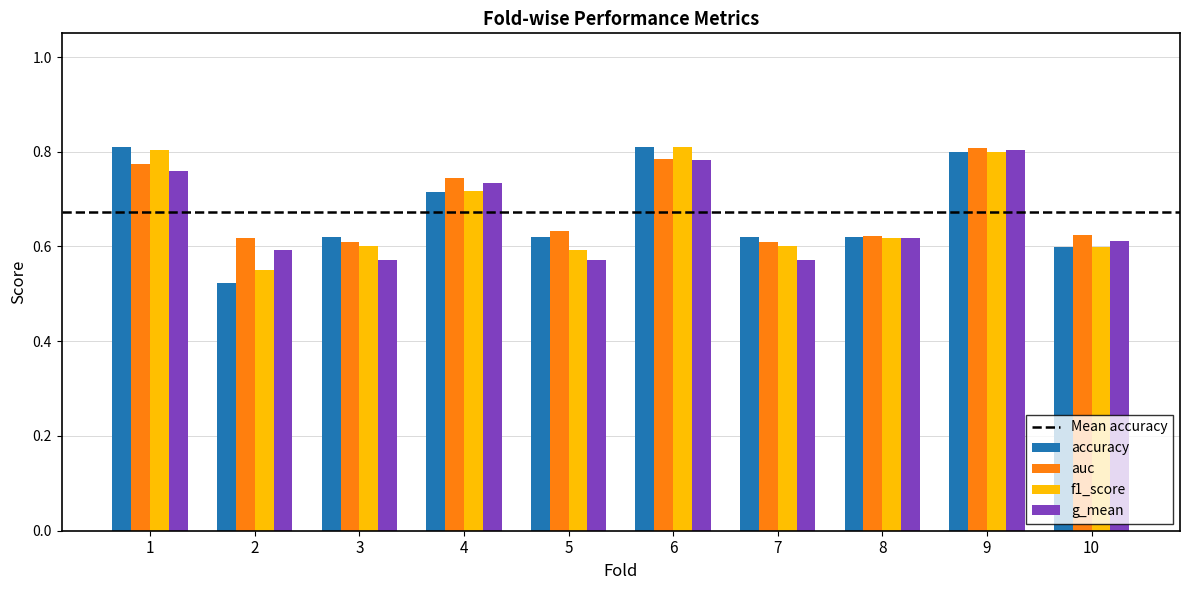

How many accuracy values are between 0 and 1?

10